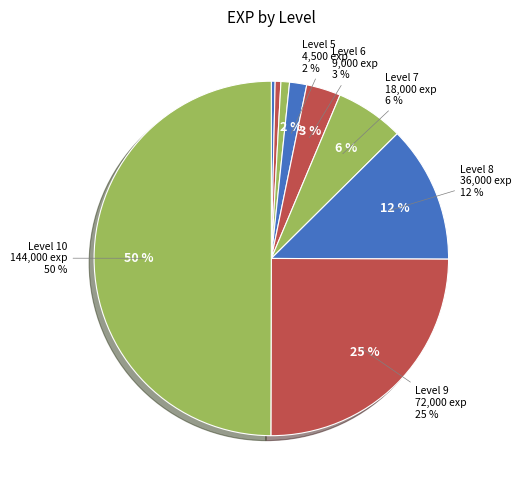

To the nearest percent, what is the difference between the largest and smallest slice percentages?

50%